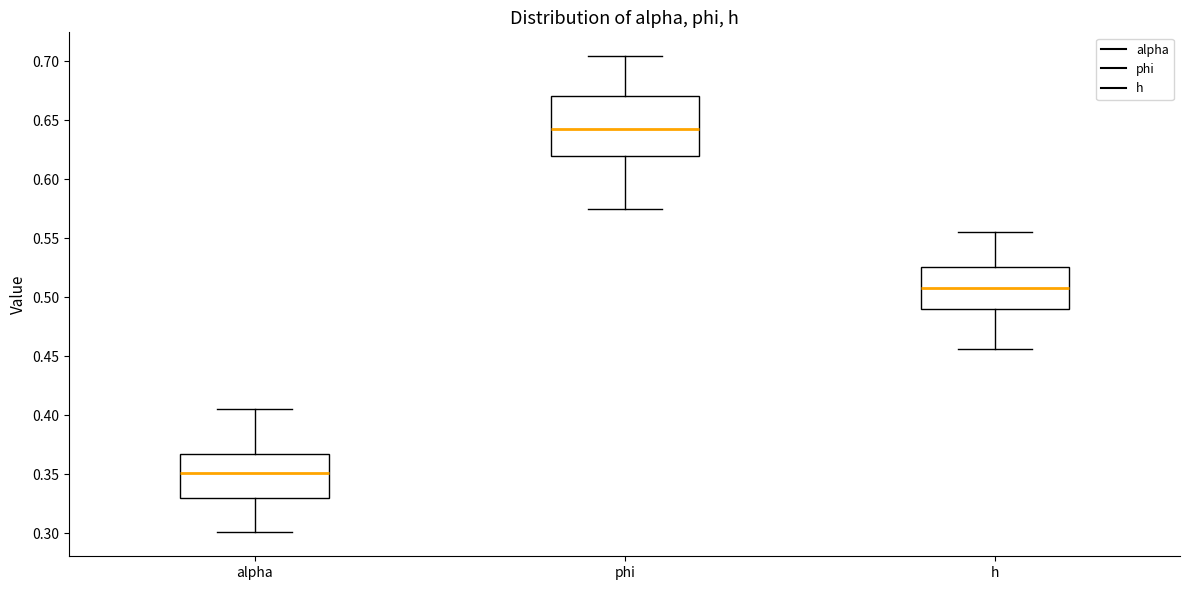

Which box's median line is the highest?

phi